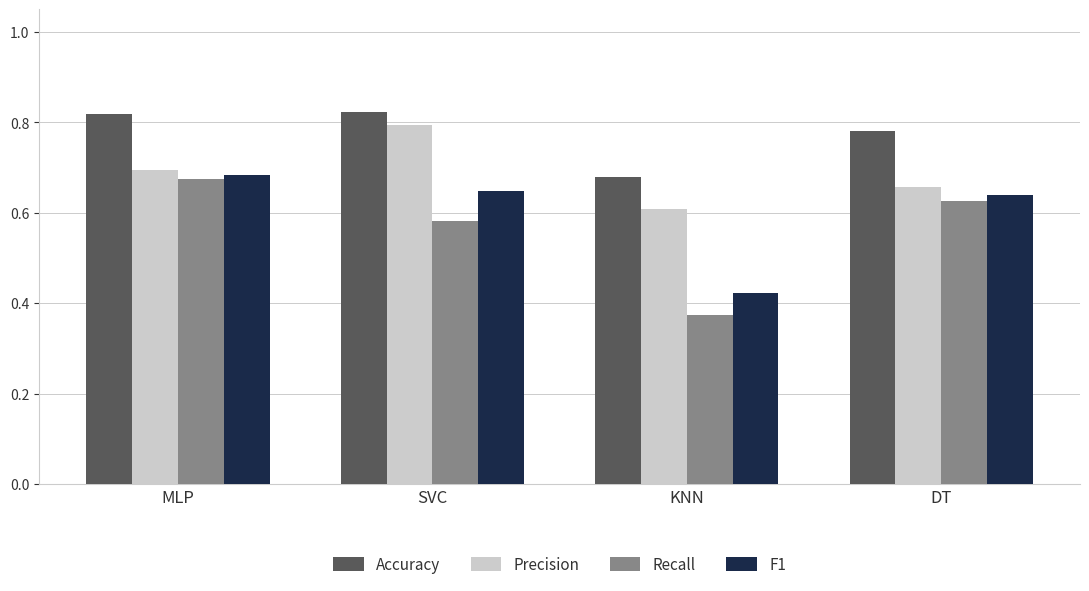

What is the difference between the maximum and minimum values in the Recall series?

0.3